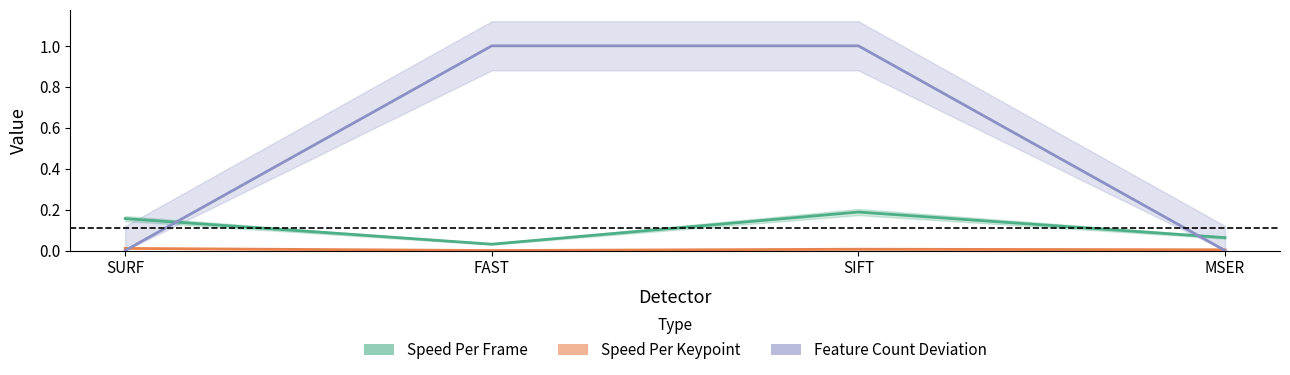

Which category has the highest value across all series?

FAST